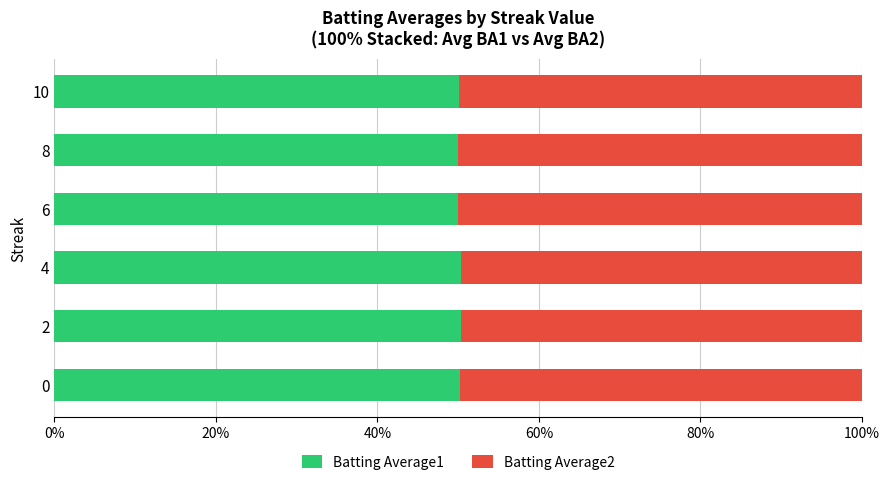

What is the highest value of the Batting Average1 series?

50.4